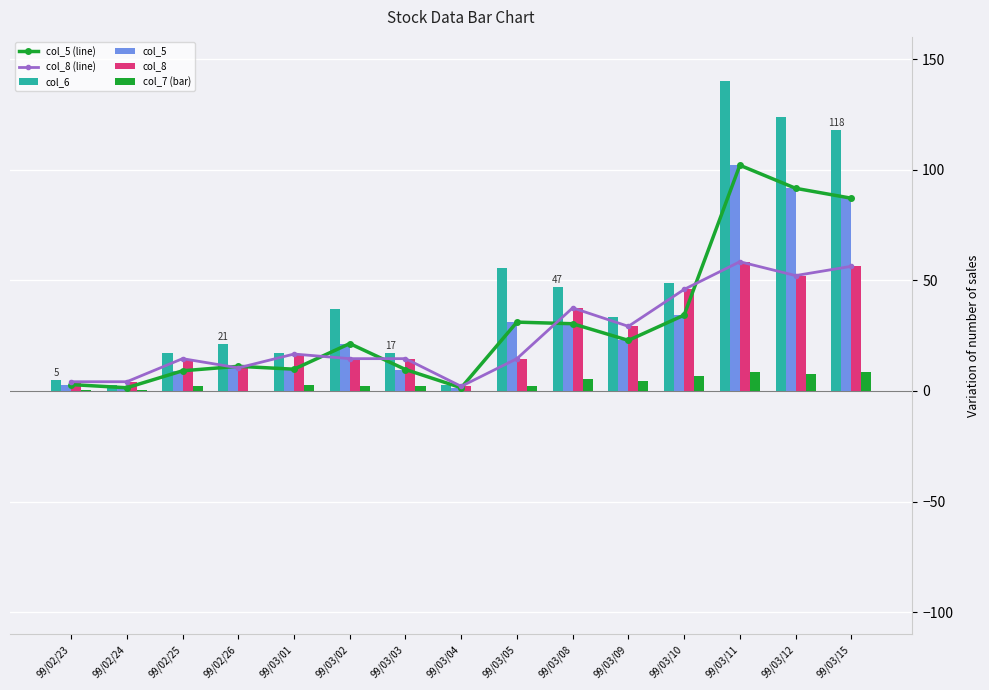

What is the value of the col_8 (line) bar at the 14th from the left?

52.1